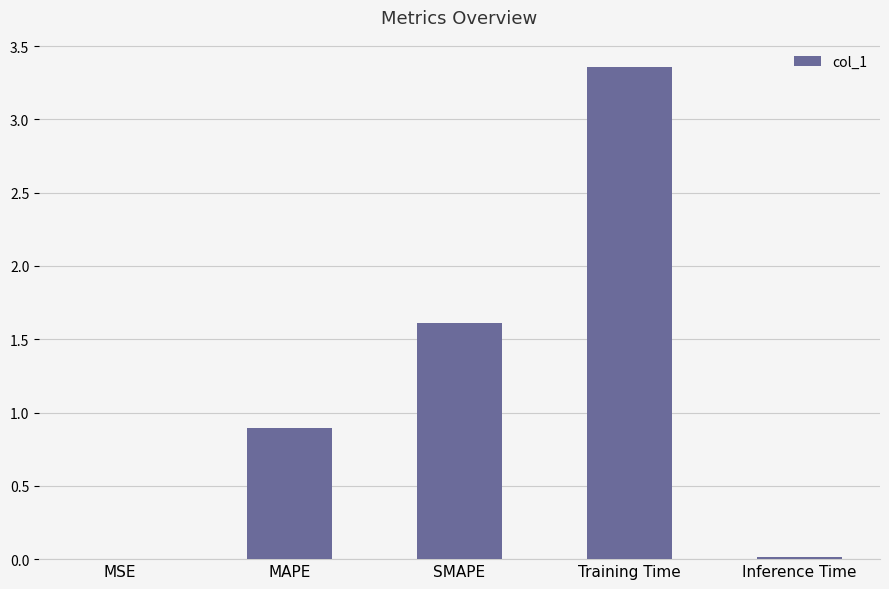

How many categories are shown in the chart?

5